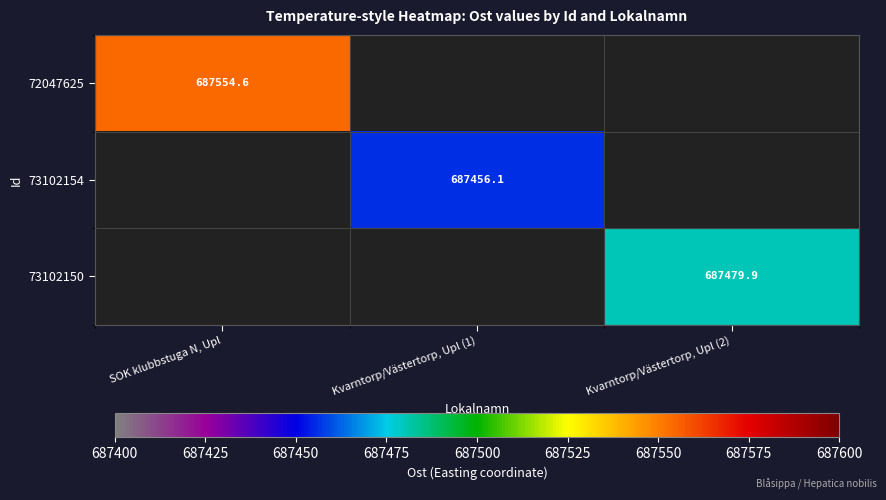

The 73102154 series shows 687456.1 at Kvarntorp/Västertorp, Upl (1). True or false?

True